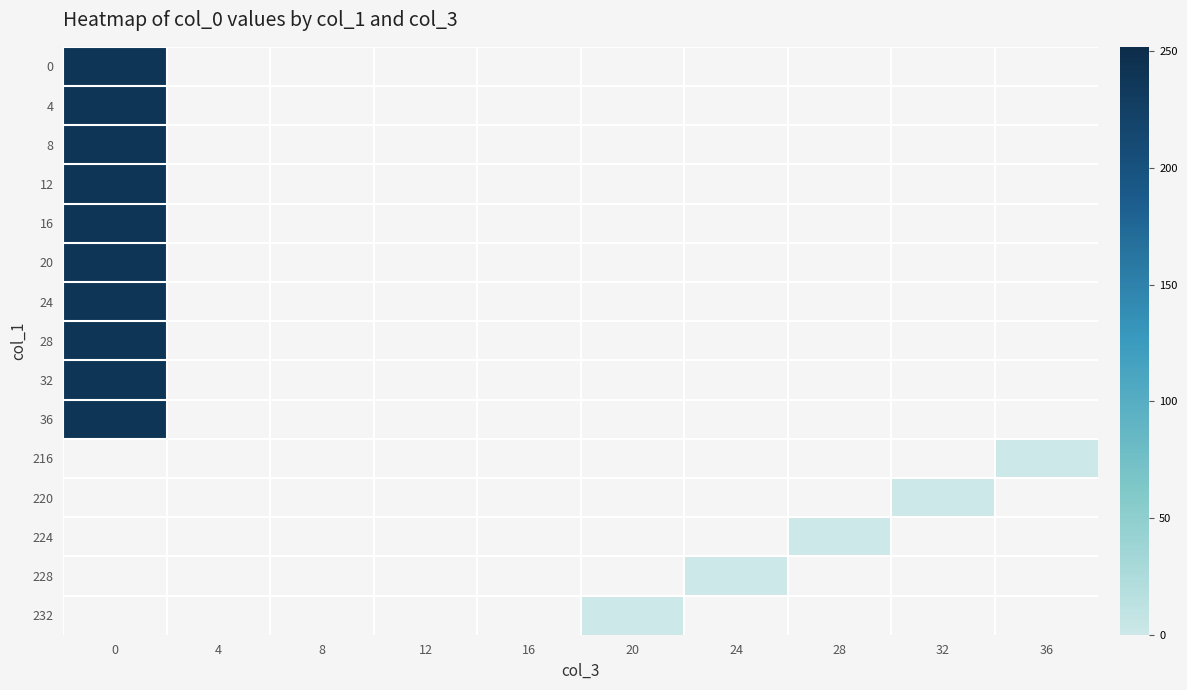

Which has a higher value, 28 or 4?

4